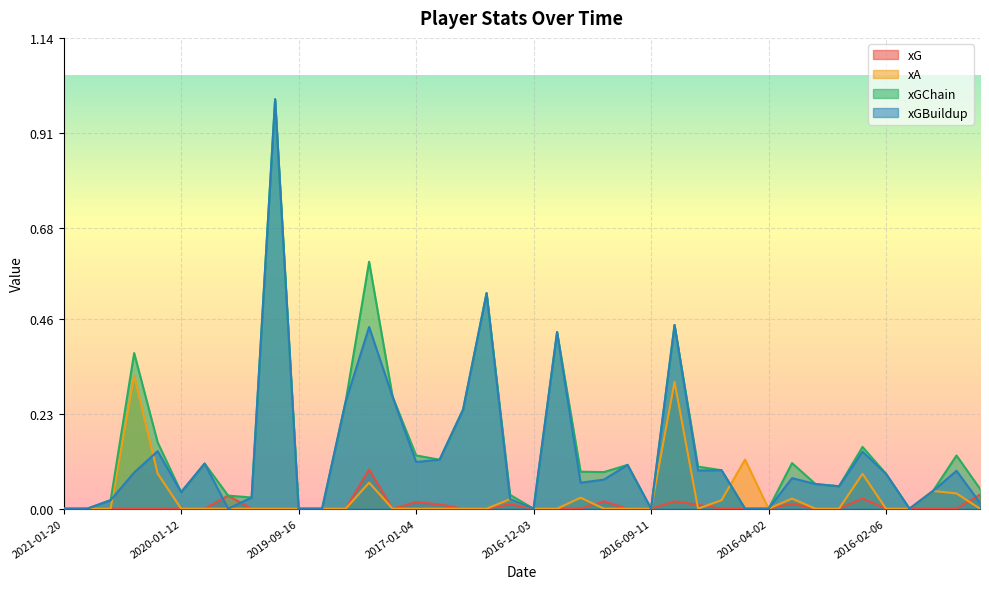

Rank the series at 2019-09-22 from lowest to highest value.

xG, xA, xGChain, xGBuildup